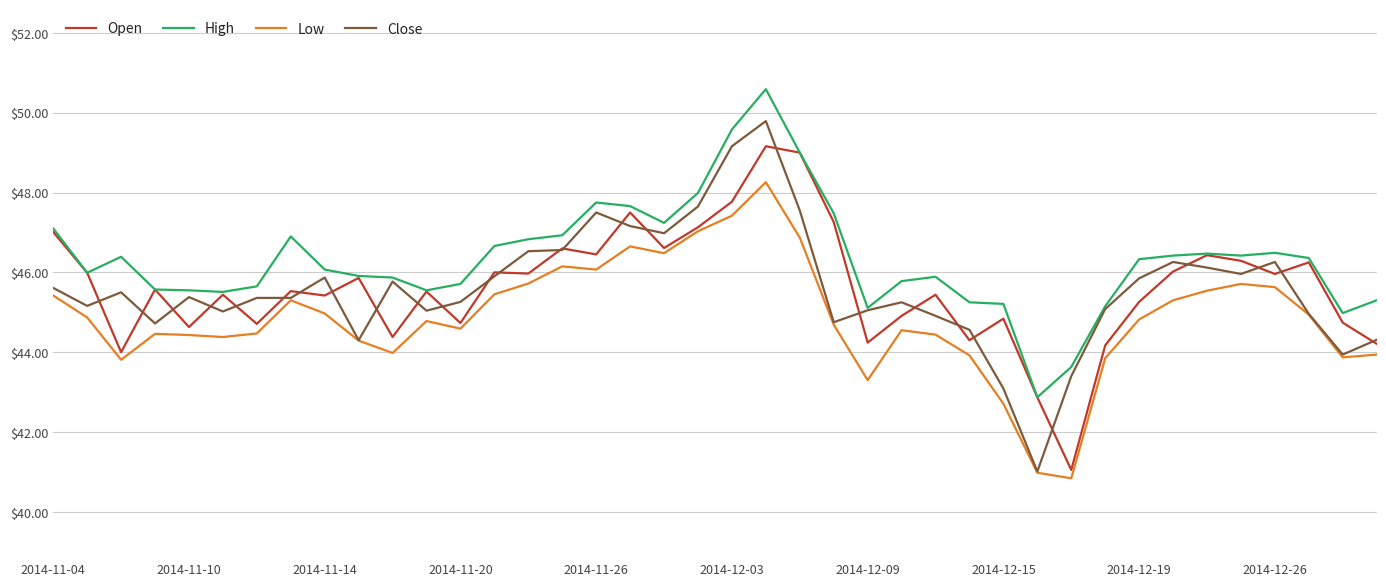

What is the smallest value displayed?

40.8